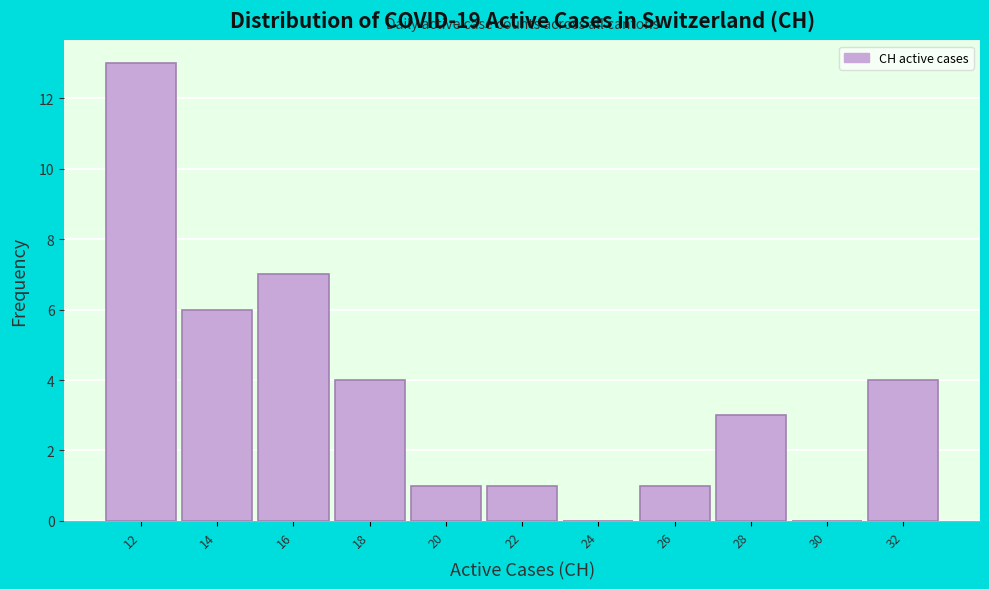

Reading left to right, extract all data points from this chart.

12=13	14=6	16=7	18=4	20=1	22=1	24=0	26=1	28=3	30=0	32=4